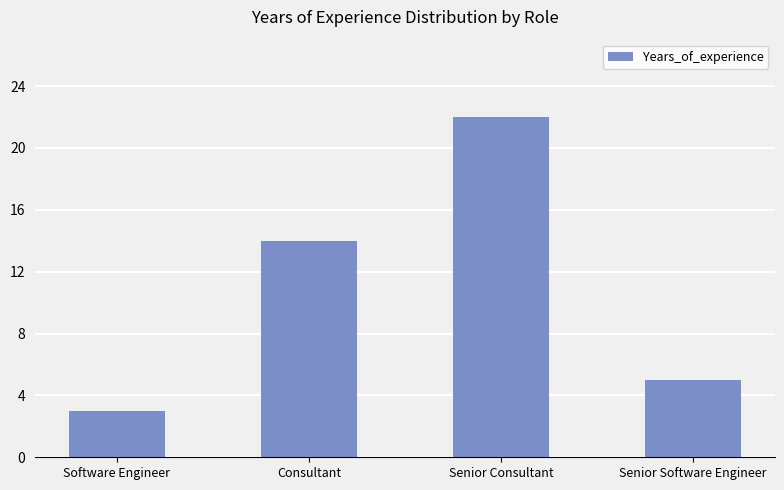

What is the difference between the maximum and minimum values?

19